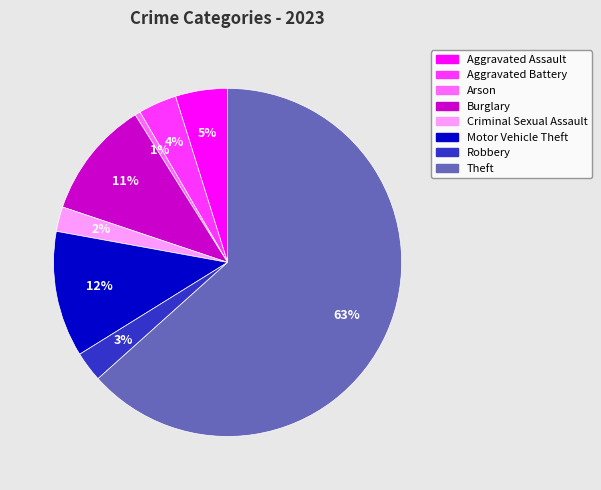

Is there any slice that represents more than half of the pie?

Yes